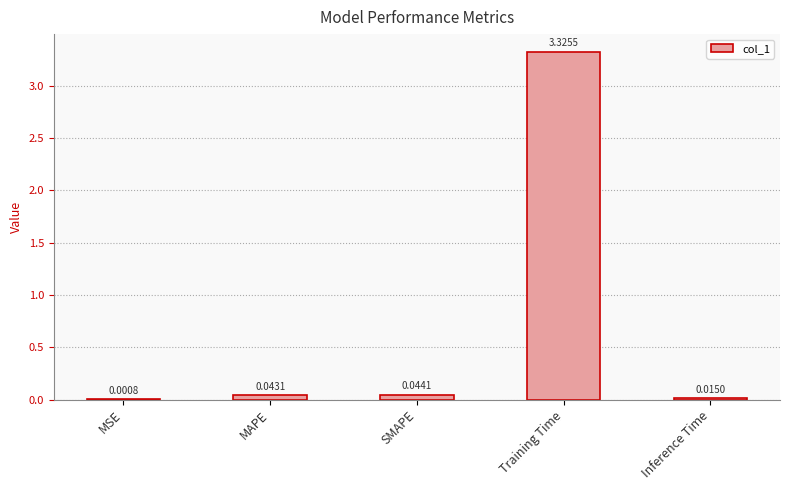

What is the sum of all values?

3.4